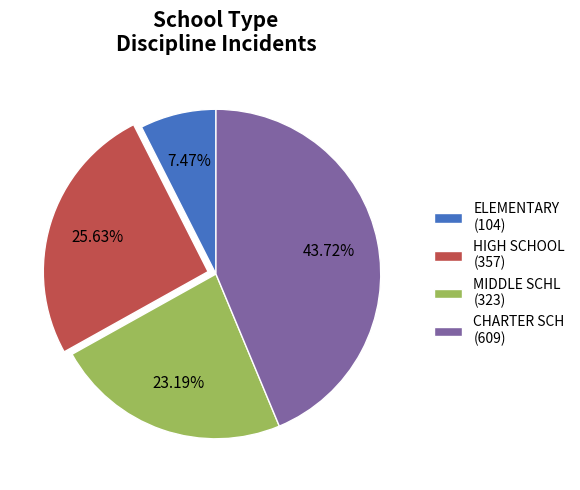

Do CHARTER SCH (609) and ELEMENTARY (104) together represent more than half of the pie?

Yes